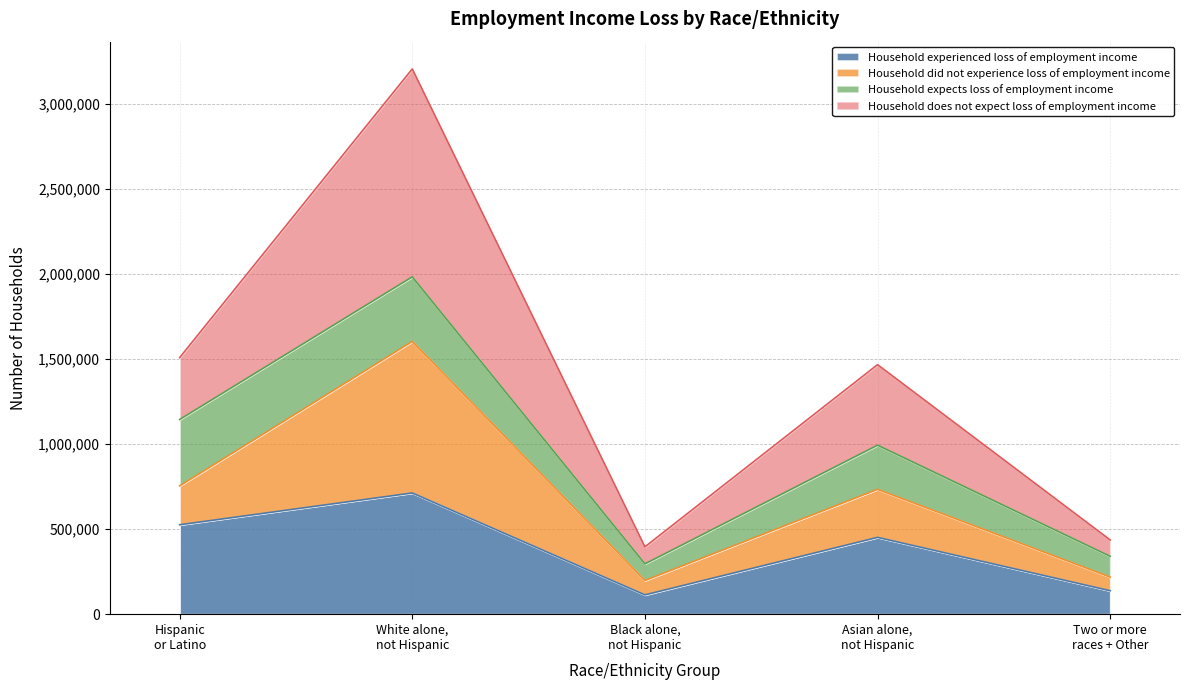

At how many categories does at least one series exceed 313425?

3